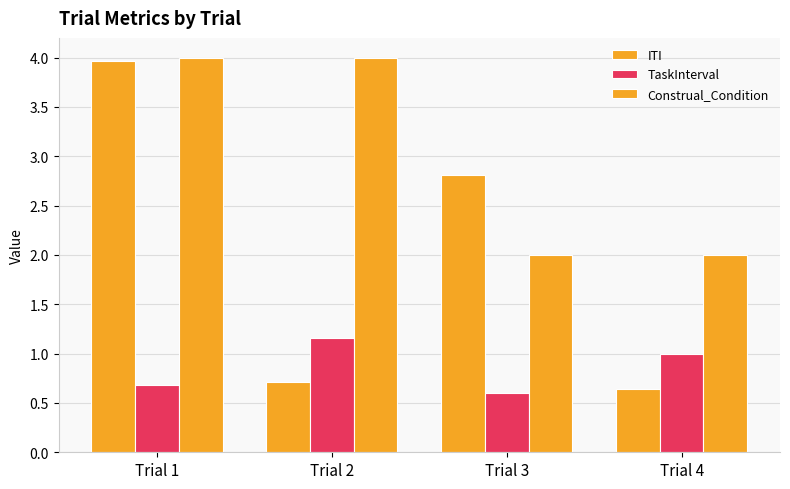

Does the chart contain stacked bars?

No